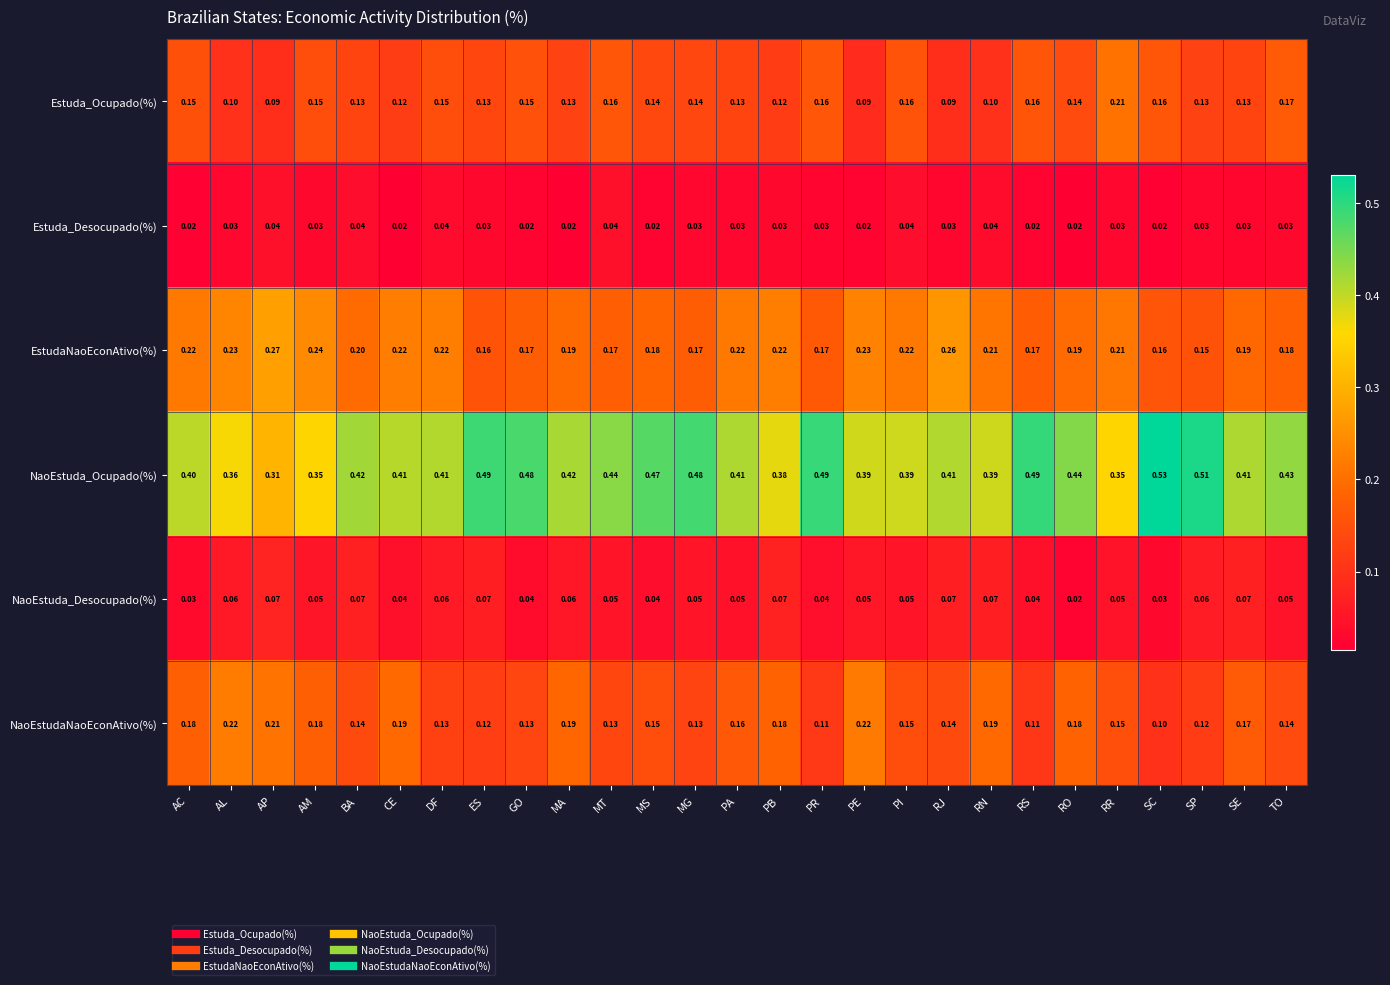

How many categories are shown in the chart?

27